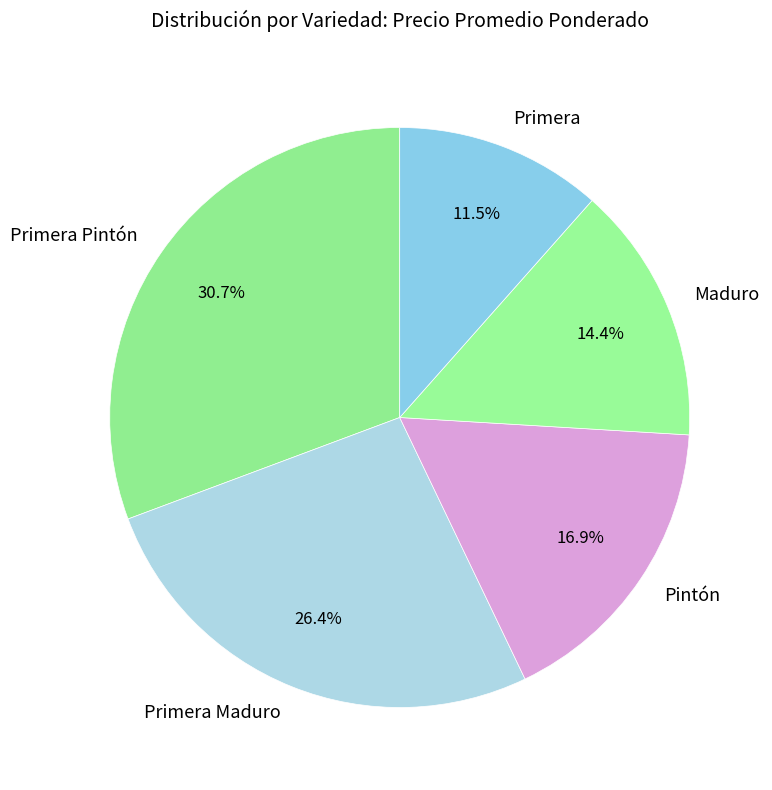

Between Primera Maduro and Maduro, which is larger?

Primera Maduro